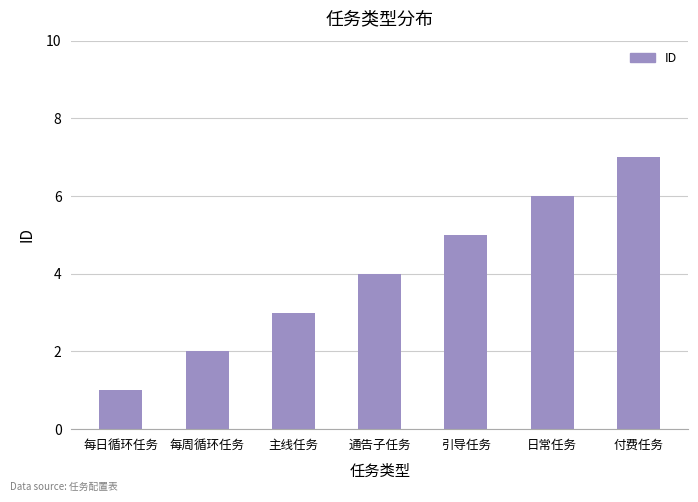

True or false: the data shows 3 at 日常任务.

False